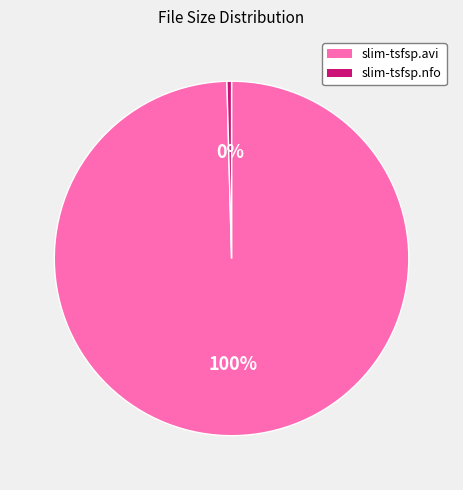

How many segments does this pie chart have?

2